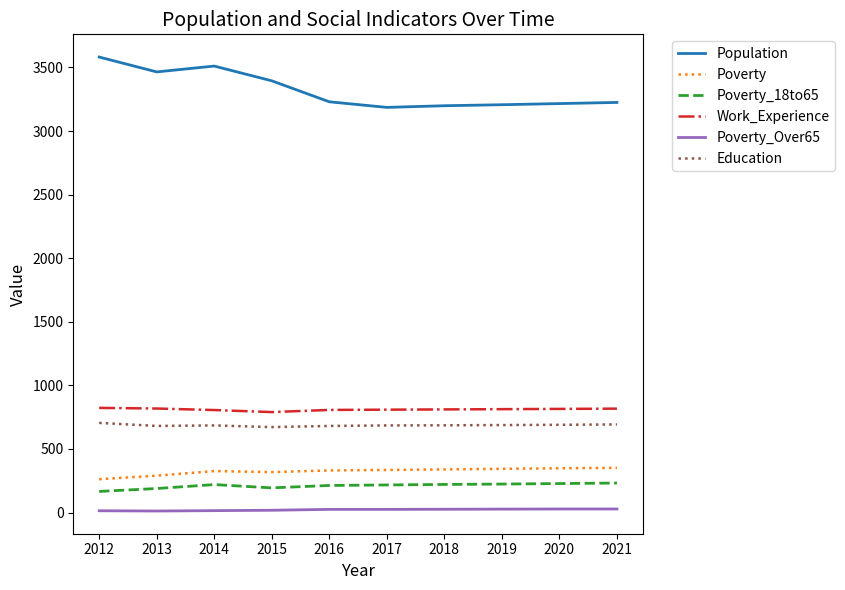

True or false: Work_Experience and Population intersect in this chart.

False